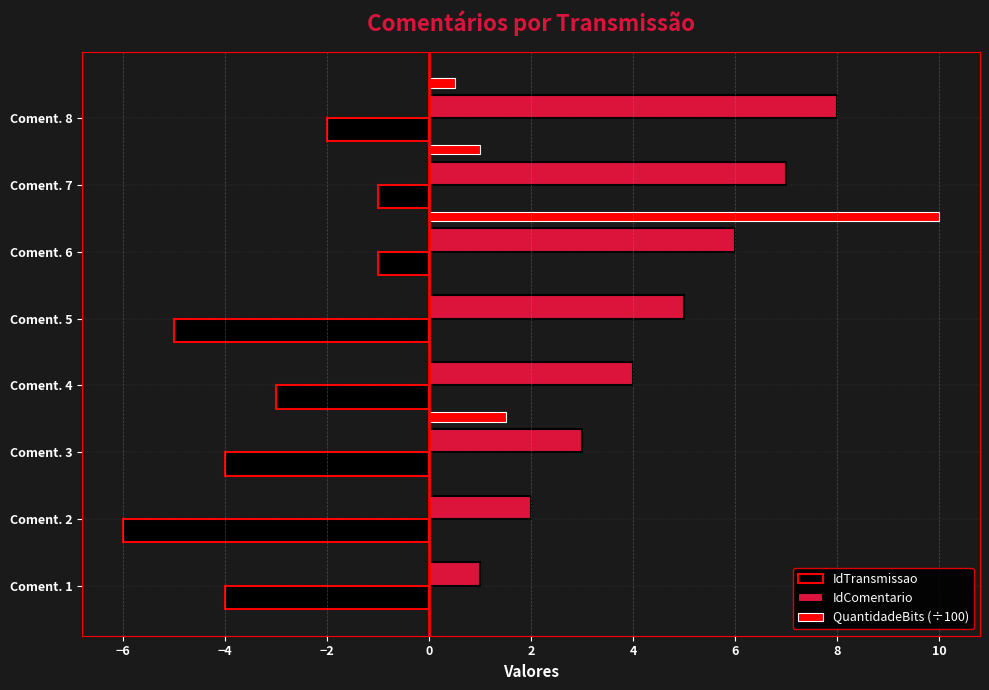

What is the sum of all QuantidadeBits (÷100) values?

13.0